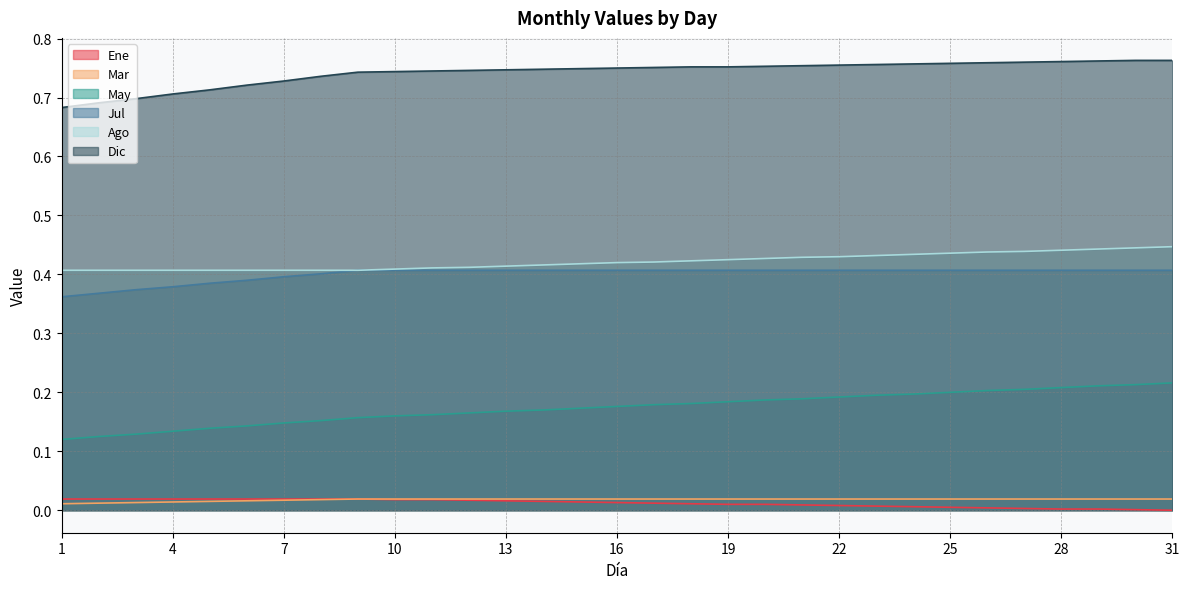

True or false: Ago and Ene cross at least once.

False